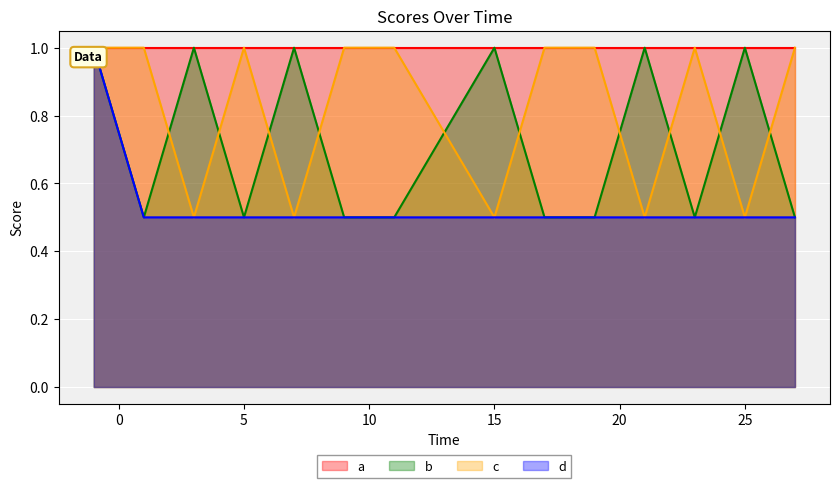

True or false: c and b intersect in this chart.

True